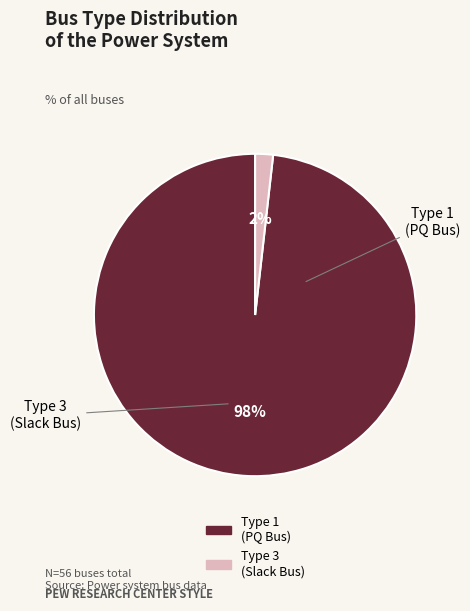

To the nearest percent, what is the average slice percentage?

50%